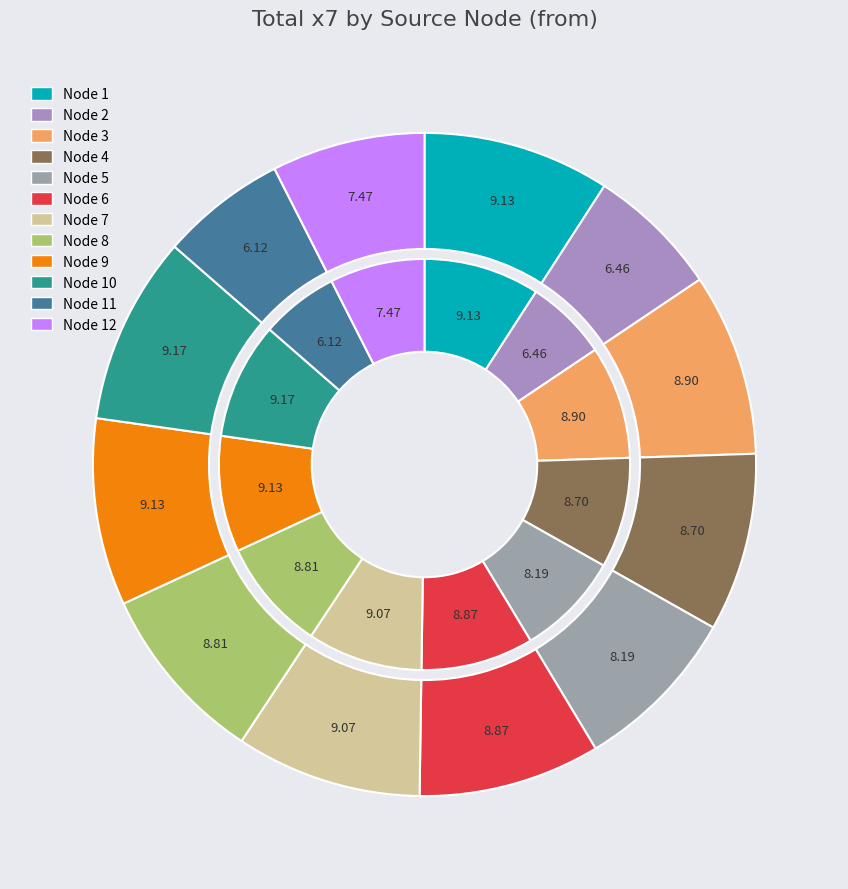

To the nearest percent, what is the difference between the largest and smallest slice percentages?

3%